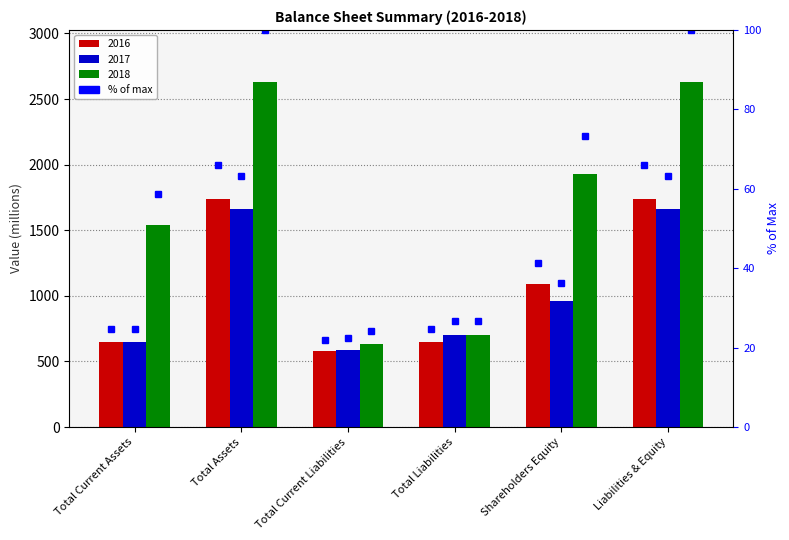

Is the value of 2017 % at Total Current Assets greater than the value of 2016 % at Liabilities & Equity?

No